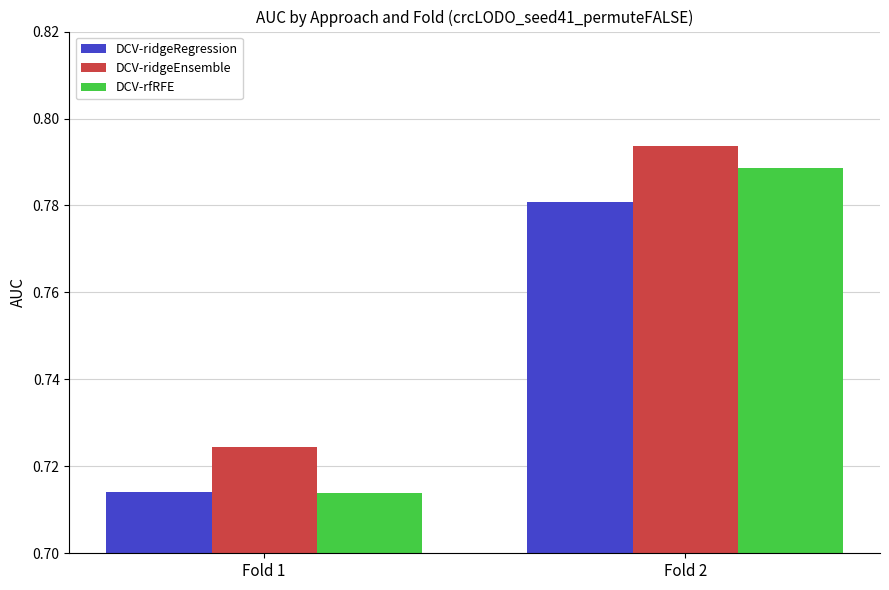

What is the total value across all series at Fold 2?

2.4